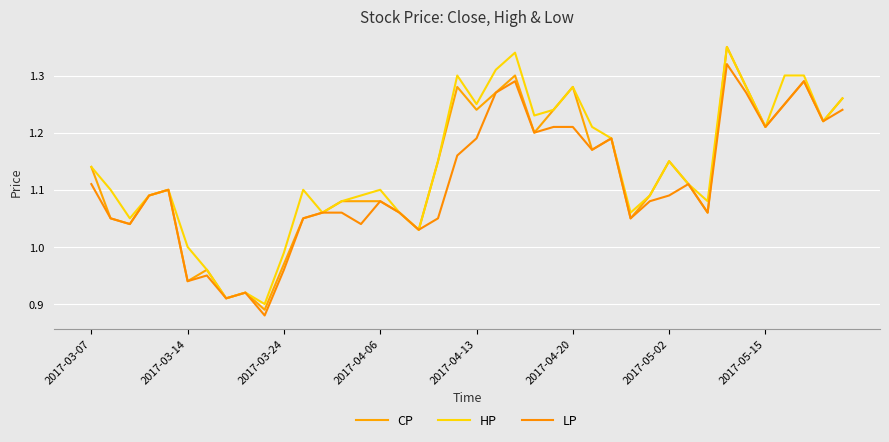

True or false: CP has more than 0 interior local peaks.

True